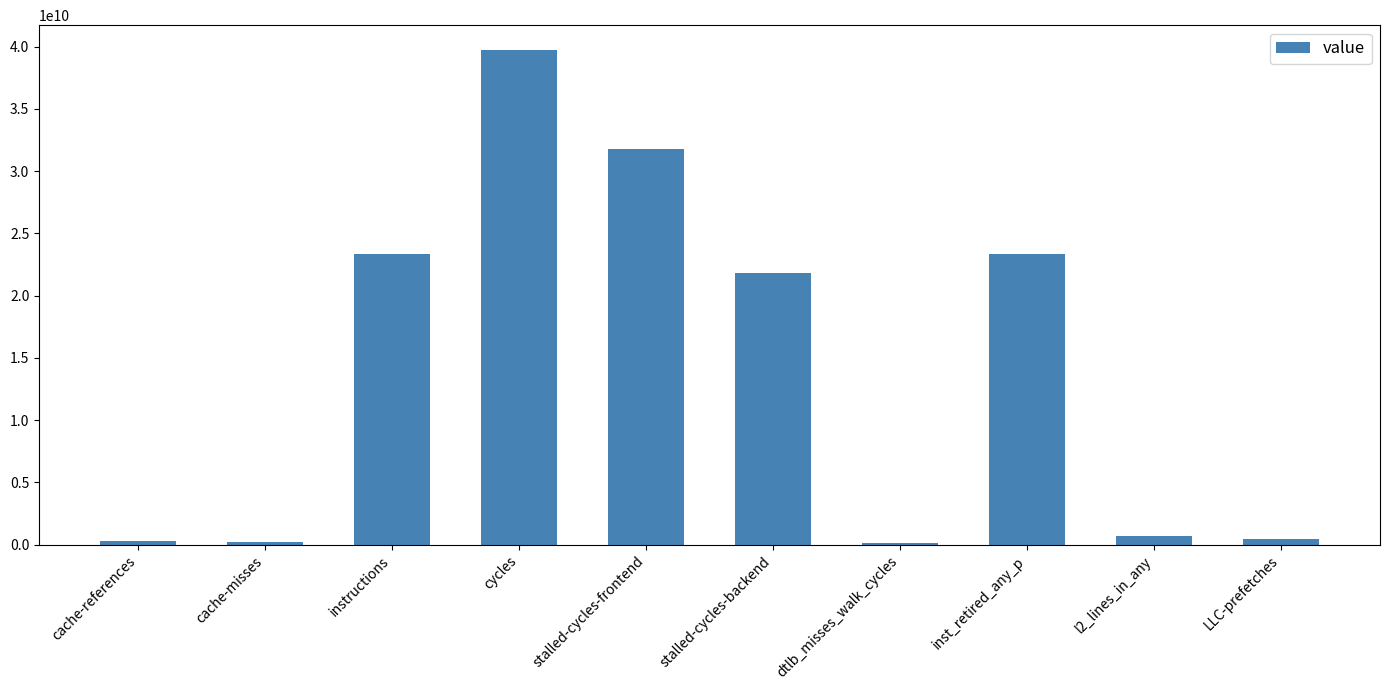

What is the average value?

14180618929